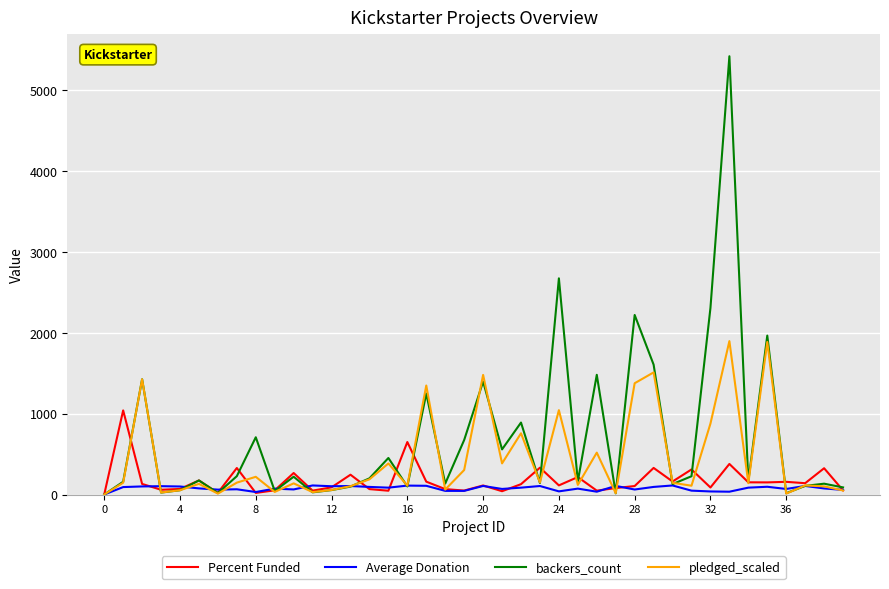

List the series in order of their peak value, lowest first.

Average Donation, Percent Funded, pledged_scaled, backers_count